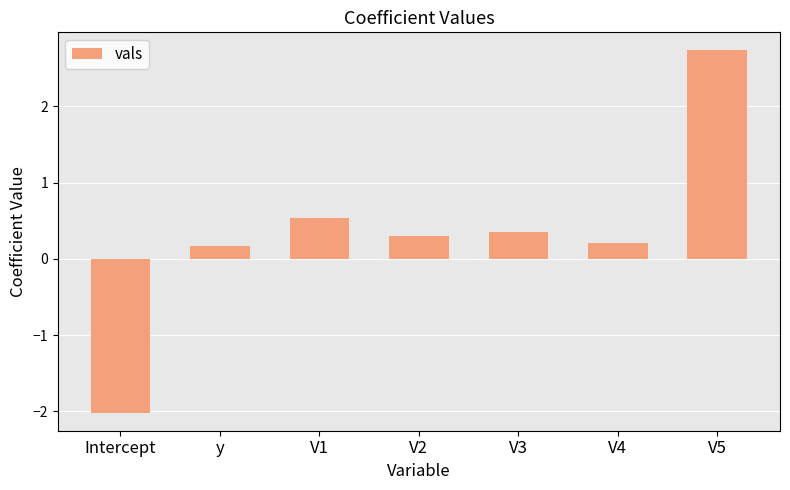

What is the label of the 4th bar from the left?

V2